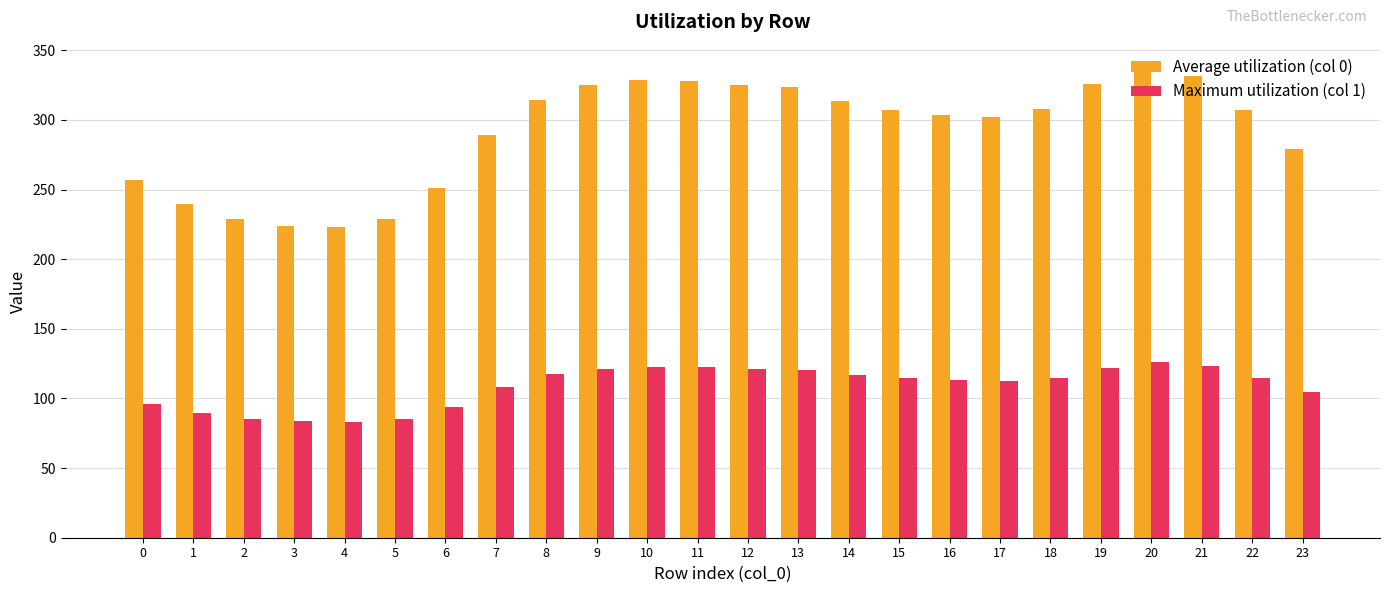

How many groups of bars are there?

24